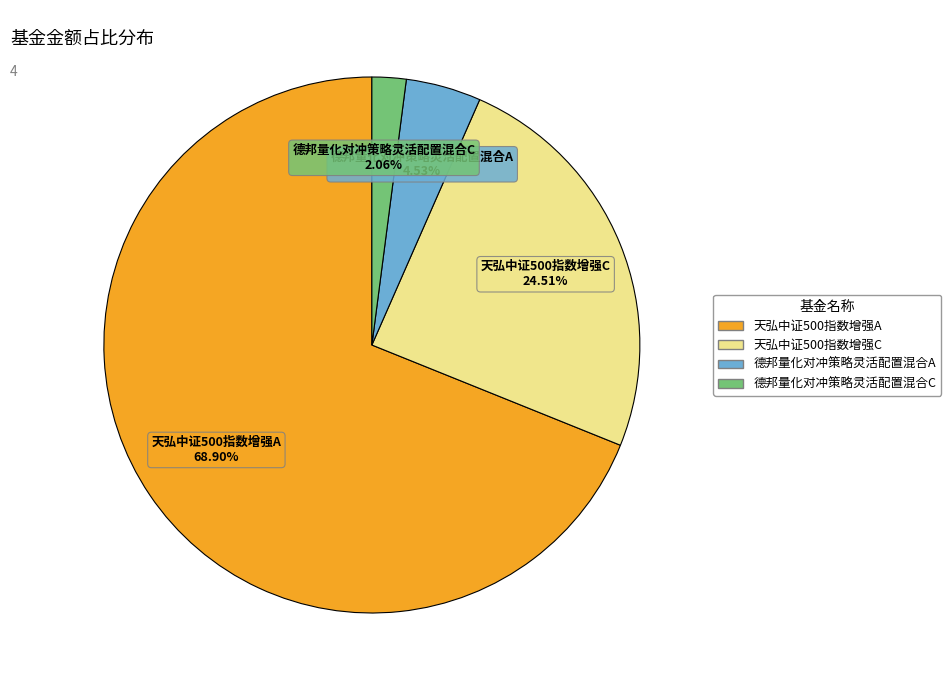

To the nearest percent, what is the average slice percentage?

25%